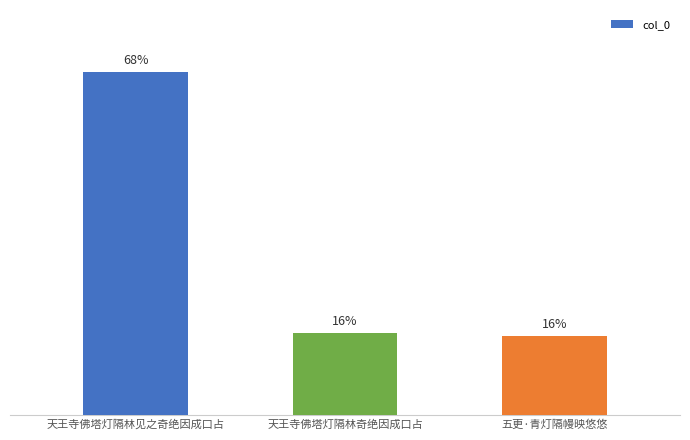

What is the average value?

33.3